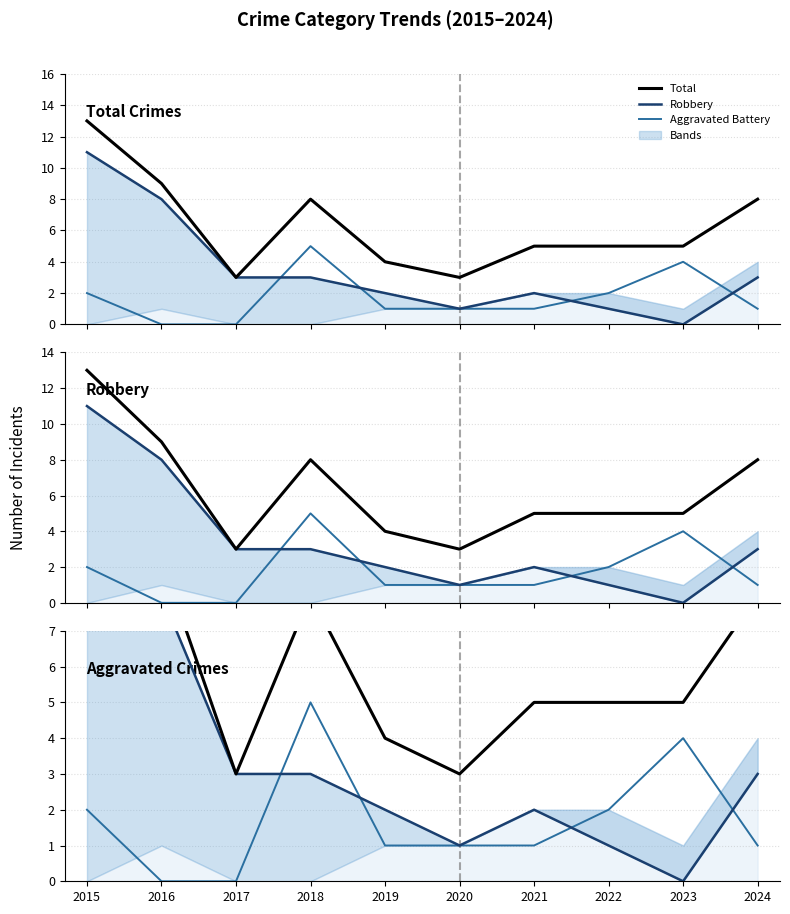

Which series has the widest spread of values?

Robbery